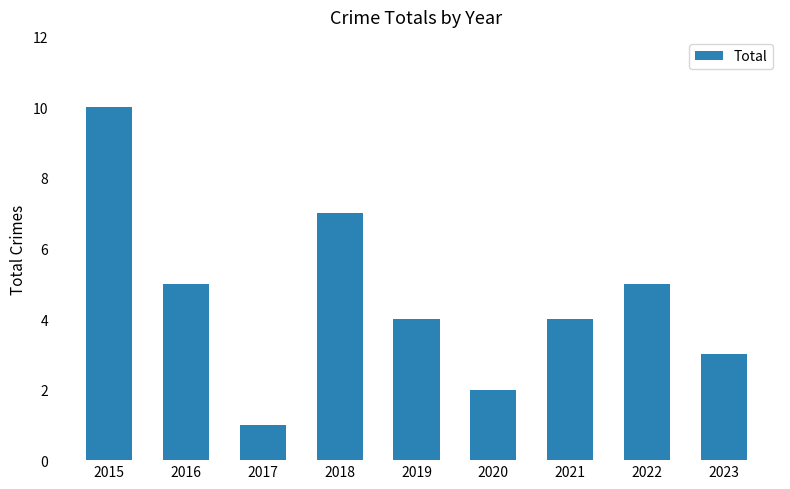

The value at 2017 is 0. True or false?

False